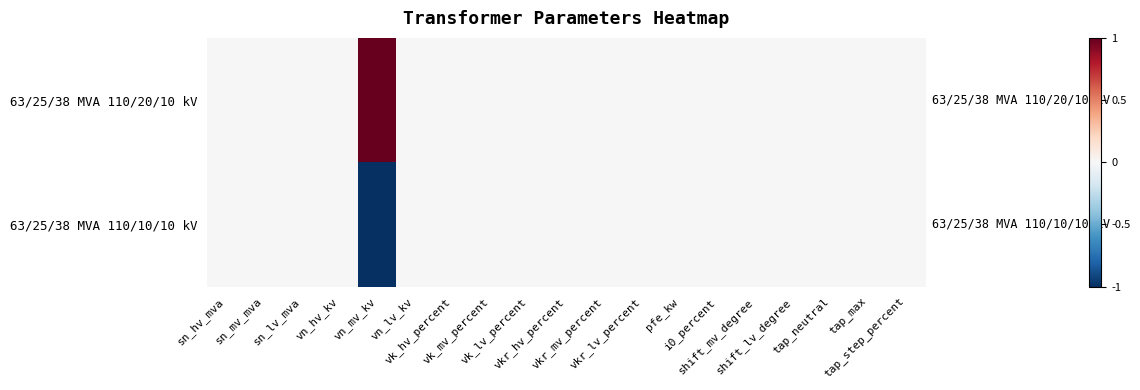

Between vk_lv_percent and vn_mv_kv, which is larger?

vn_mv_kv